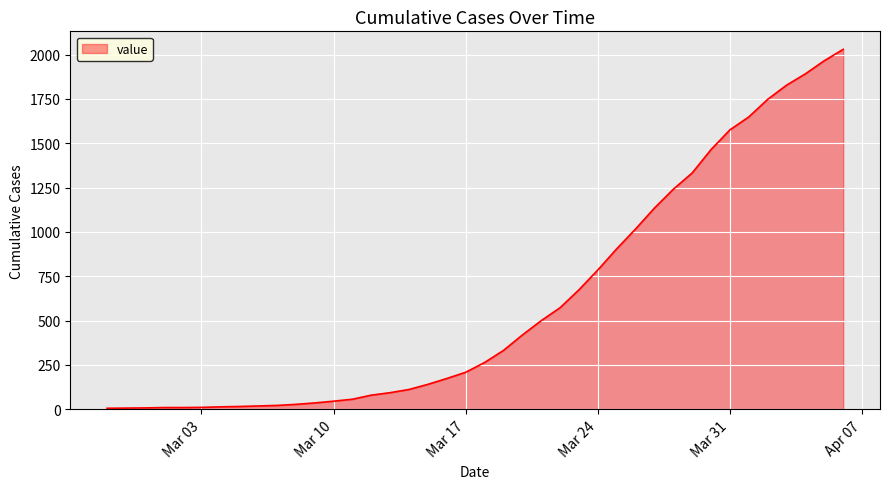

What is the difference between the maximum and second lowest values?

2023